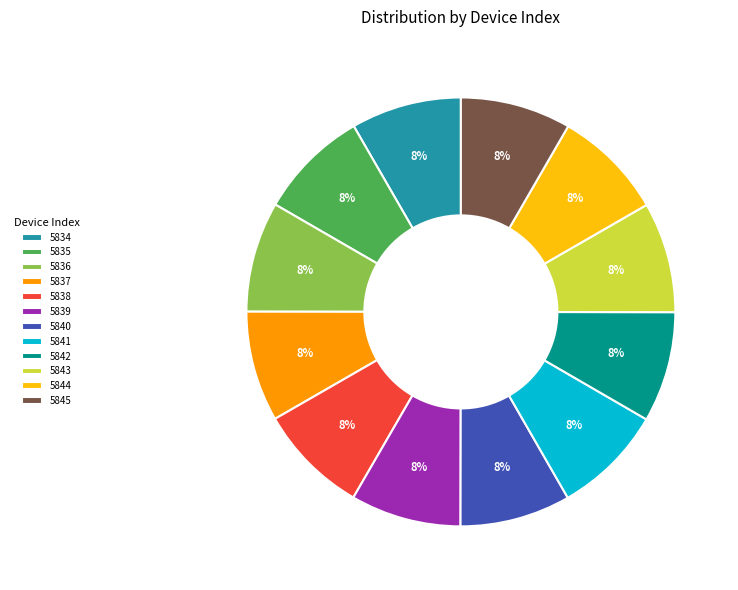

Does 5844 represent more than half of the total?

No